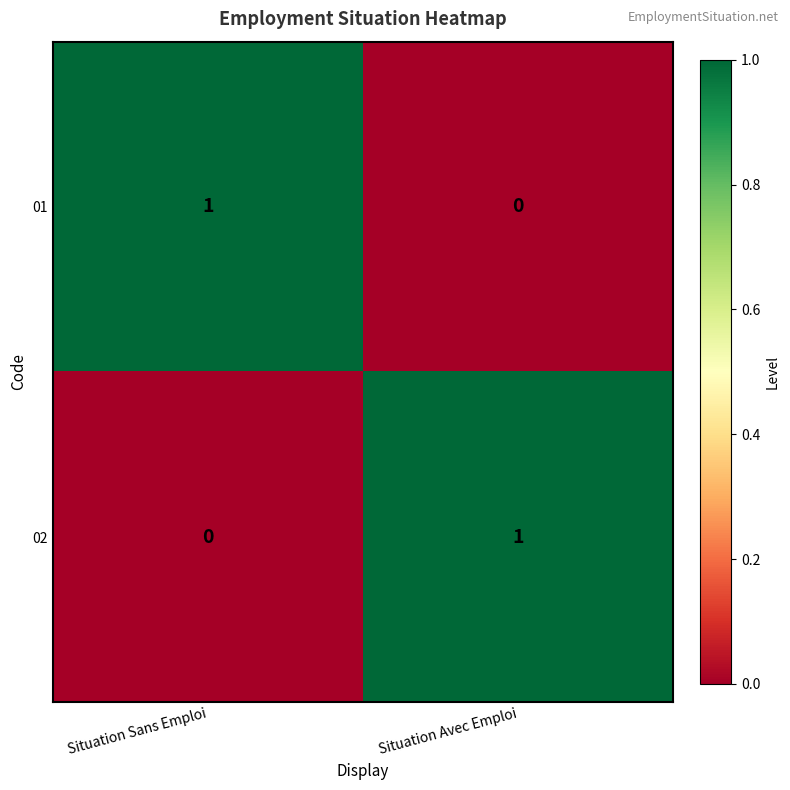

The 02 series shows 2 at Situation Avec Emploi. True or false?

False